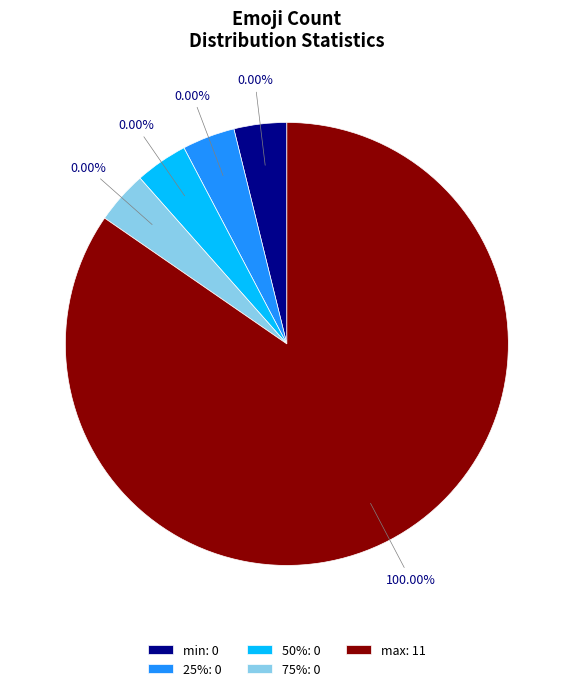

What is the change in value from 25% to max?

+11